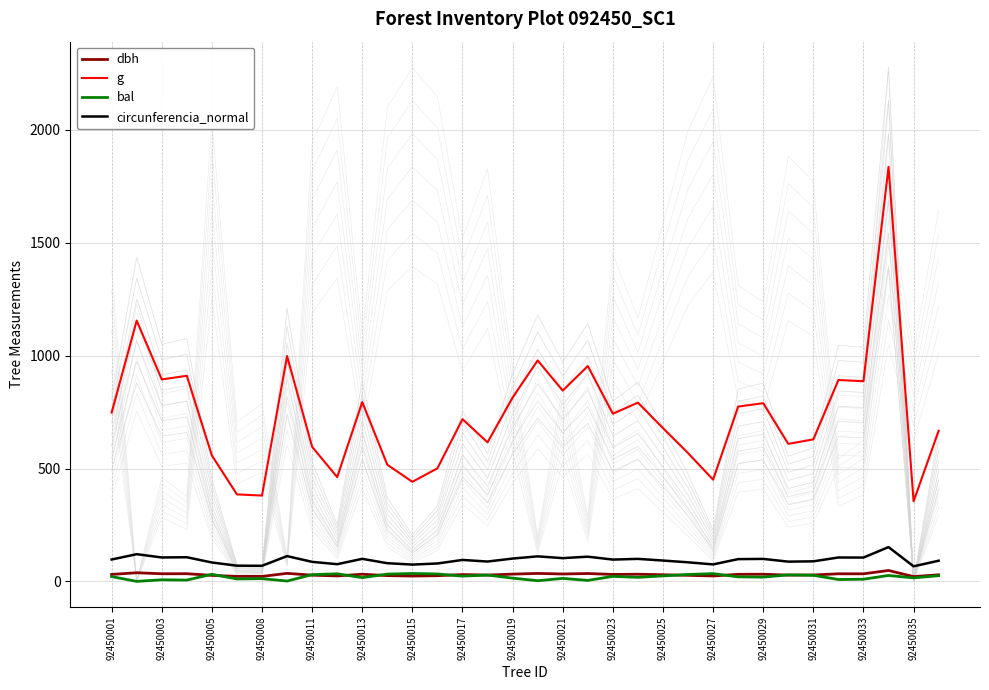

True or false: g has a value of 557.8 at 92450005.

True